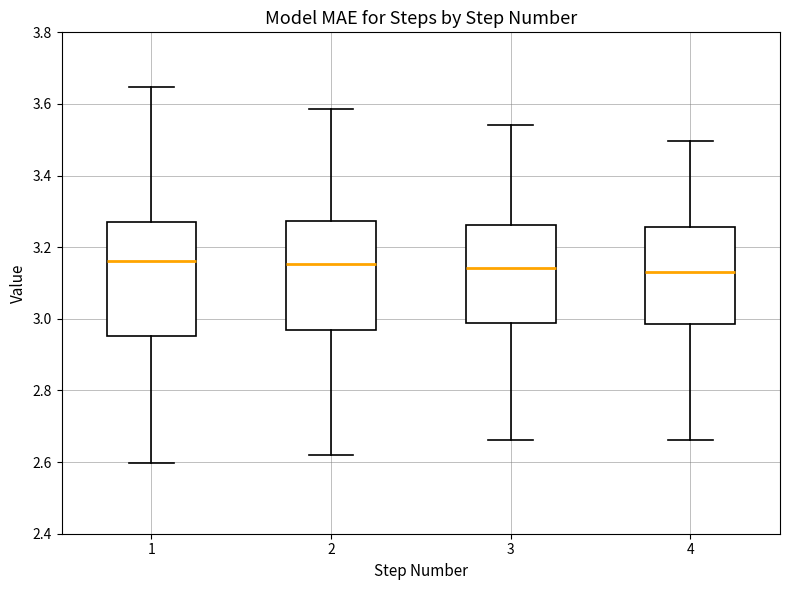

Reading left to right, read every box against the y-axis: the position of its median line, the range the box covers, and the ends of its whiskers. The values are not printed on the chart, so give them approximately, as read against the axis.

1: median 3.16, box 2.96 to 3.28, whiskers 2.60 to 3.64
2: median 3.16, box 2.96 to 3.28, whiskers 2.62 to 3.58
3: median 3.14, box 2.98 to 3.26, whiskers 2.66 to 3.54
4: median 3.14, box 2.98 to 3.26, whiskers 2.66 to 3.50